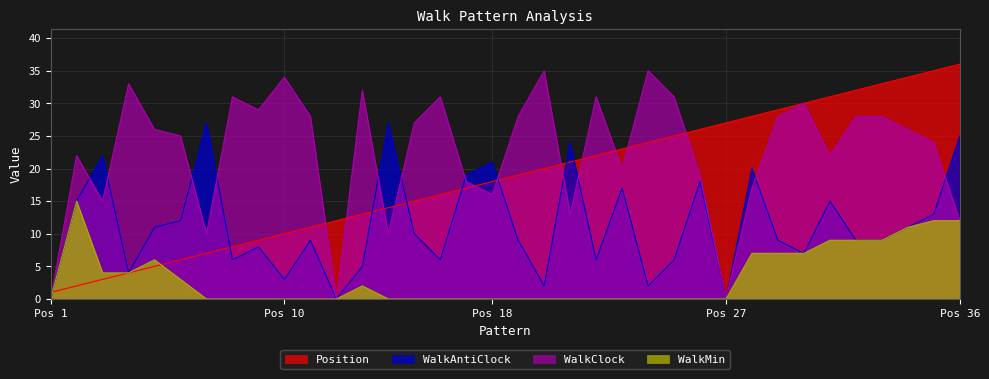

How many intersections are there between Position and WalkMin?

2